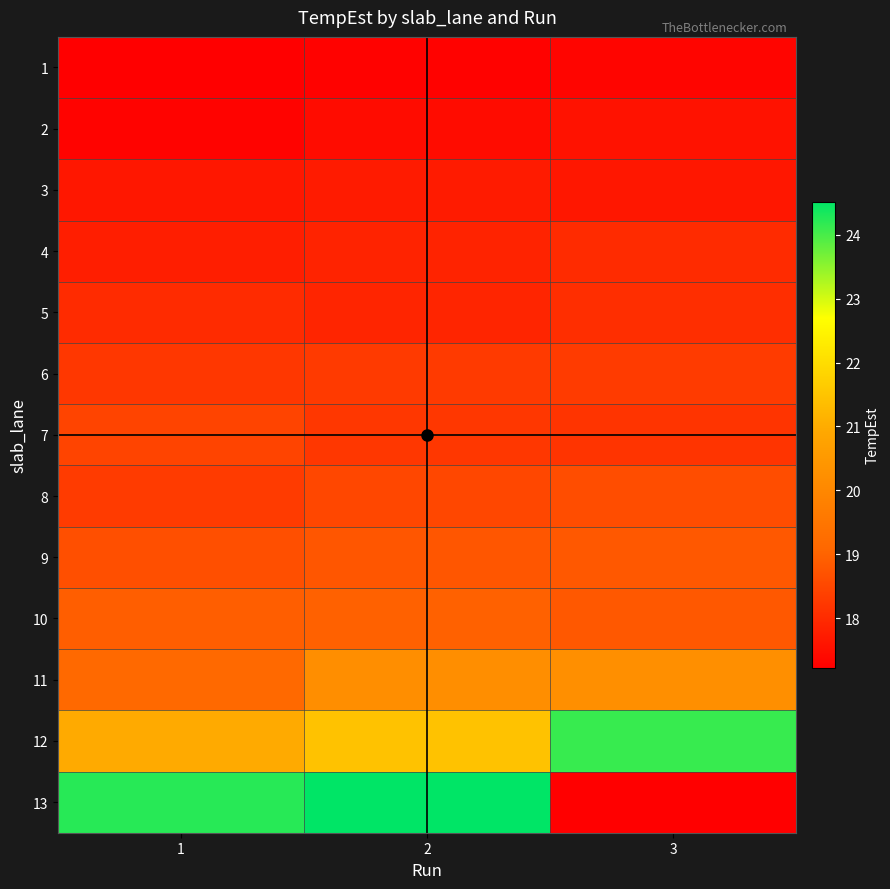

At how many categories does at least one series exceed 17?

3